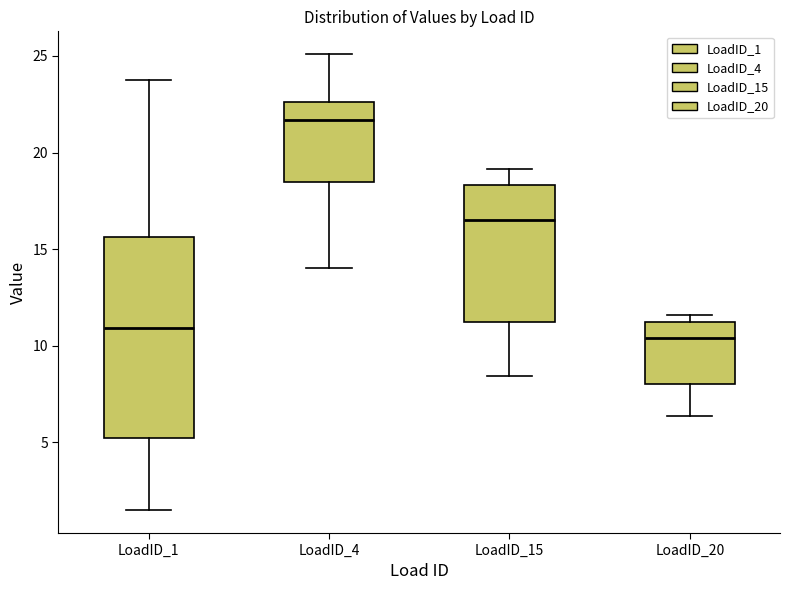

Where does the median line of the box for LoadID_15 sit on the y-axis? The values are not printed on the chart, so give them approximately, as read against the axis.

16.5